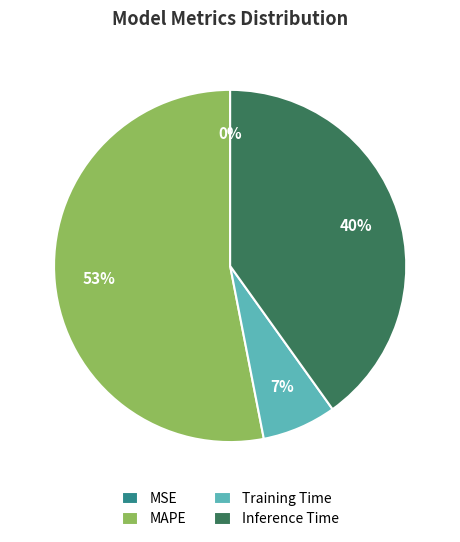

Is MAPE the majority of the pie?

Yes